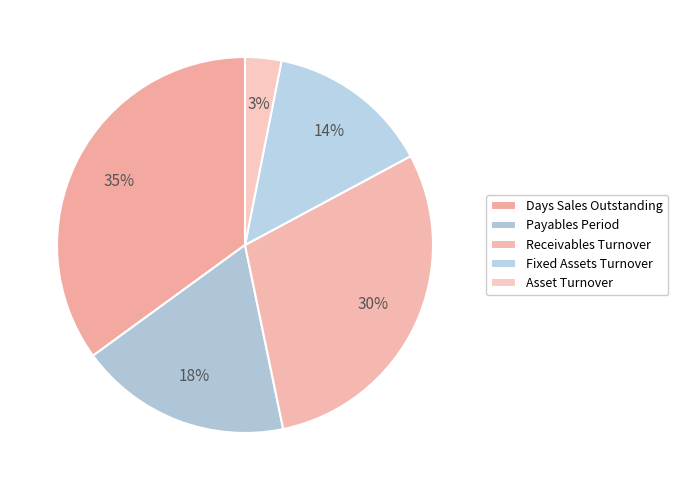

Is it true that Days Sales Outstanding is 35% of the pie?

True